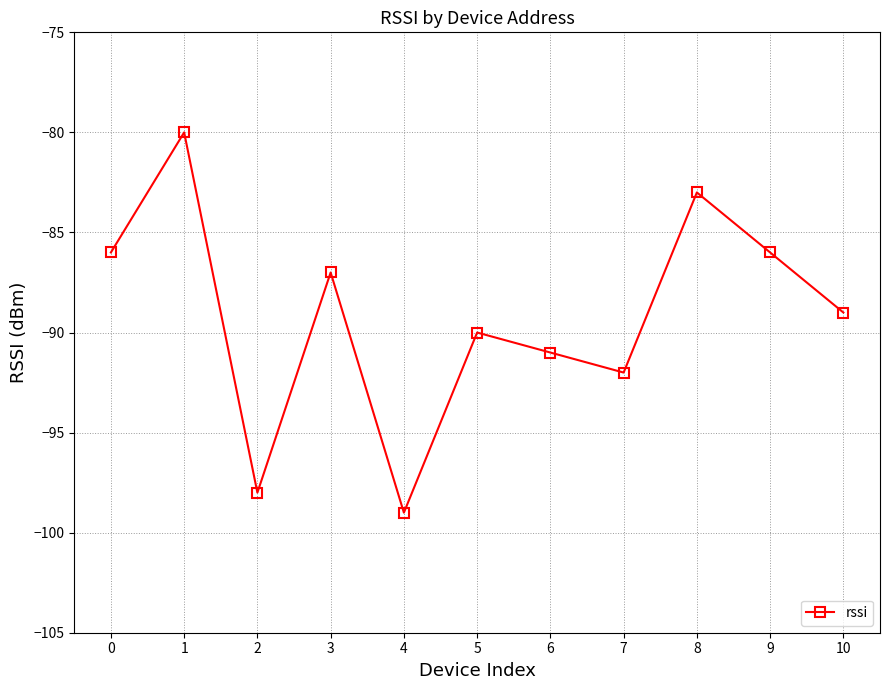

What is the approximate value at 2?

-98